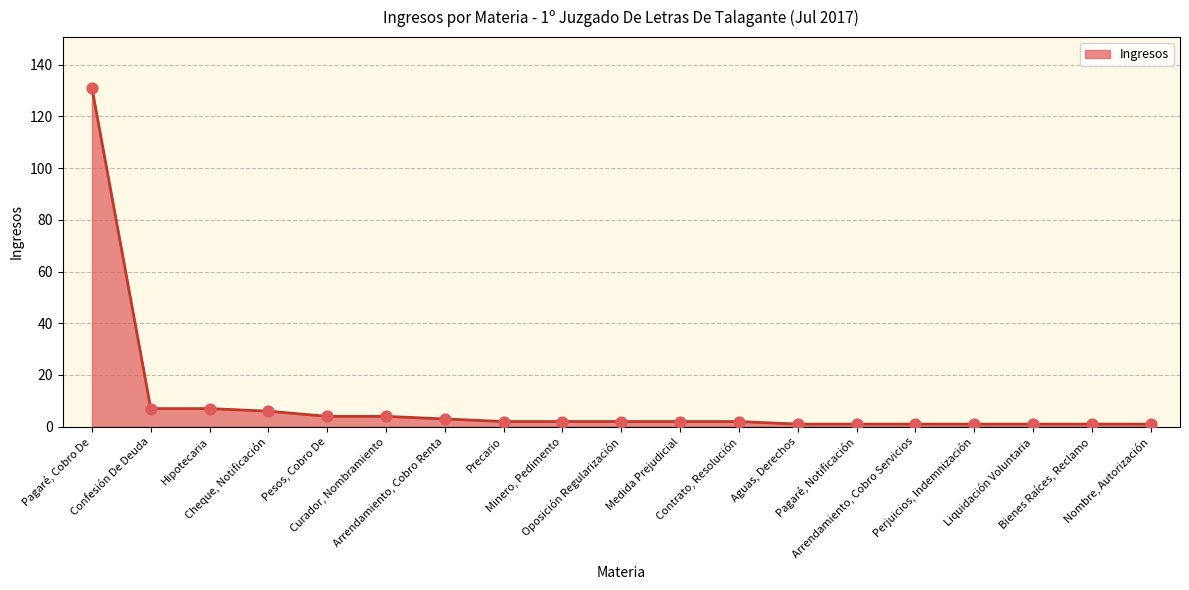

What is the ratio of the value at Oposición Regularización to the value at Bienes Raíces, Reclamo?

2.0